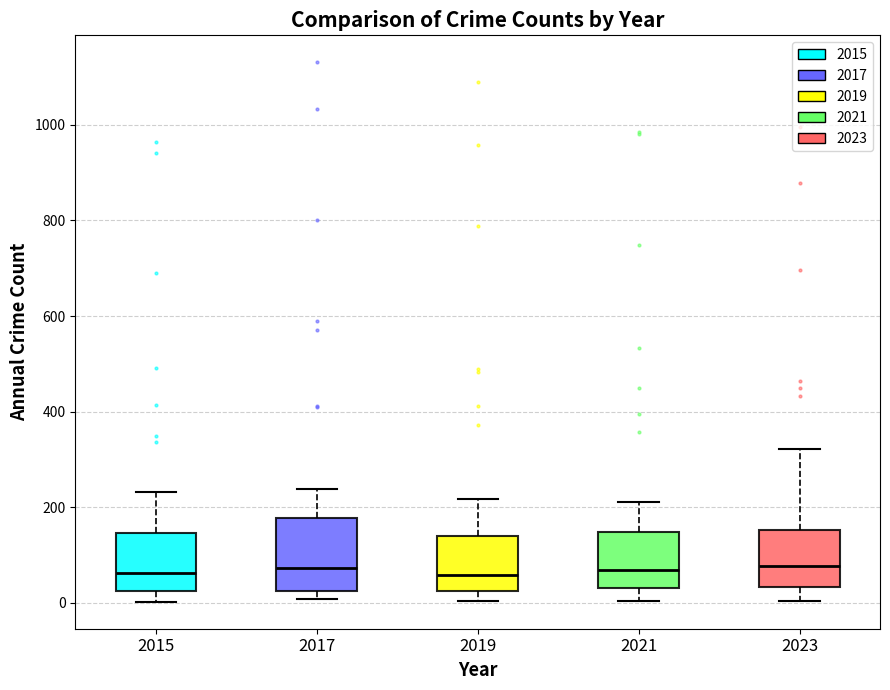

Where does the upper whisker of the box at x = 2021 end on the y-axis? The values are not printed on the chart, so give them approximately, as read against the axis.

220